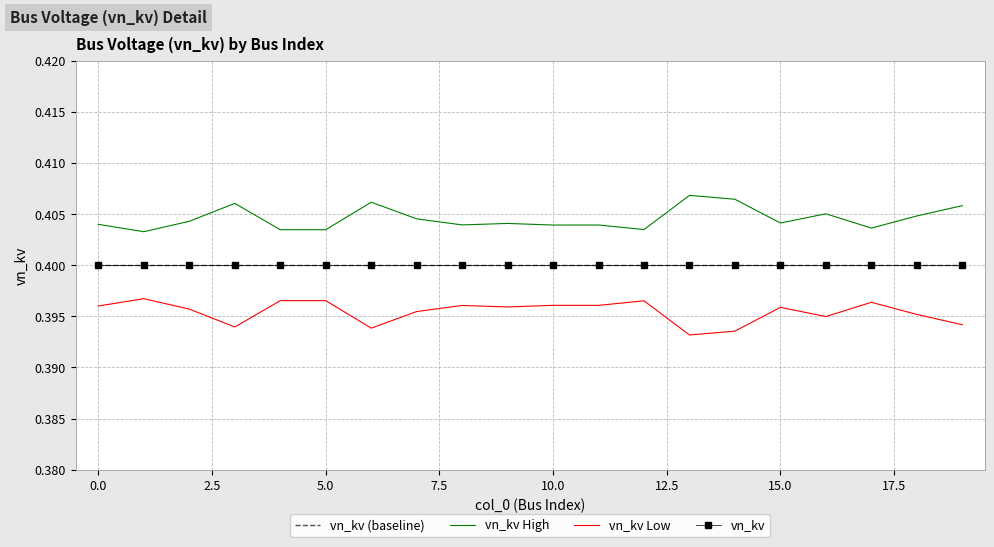

Count the vn_kv High values in the range 0 to 1.

20